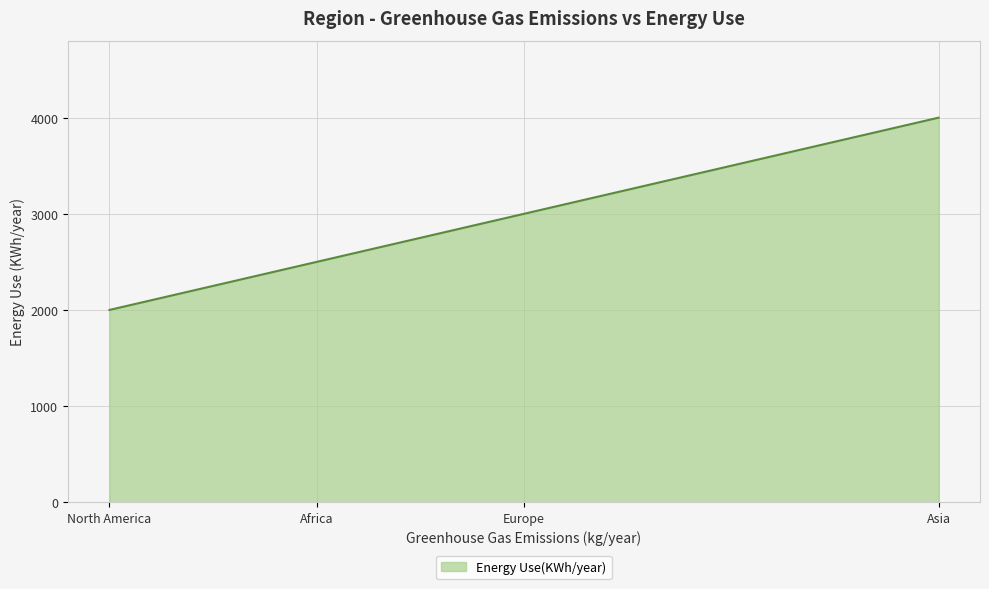

List the labels in order of value, smallest first.

North America, Africa, Europe, Asia